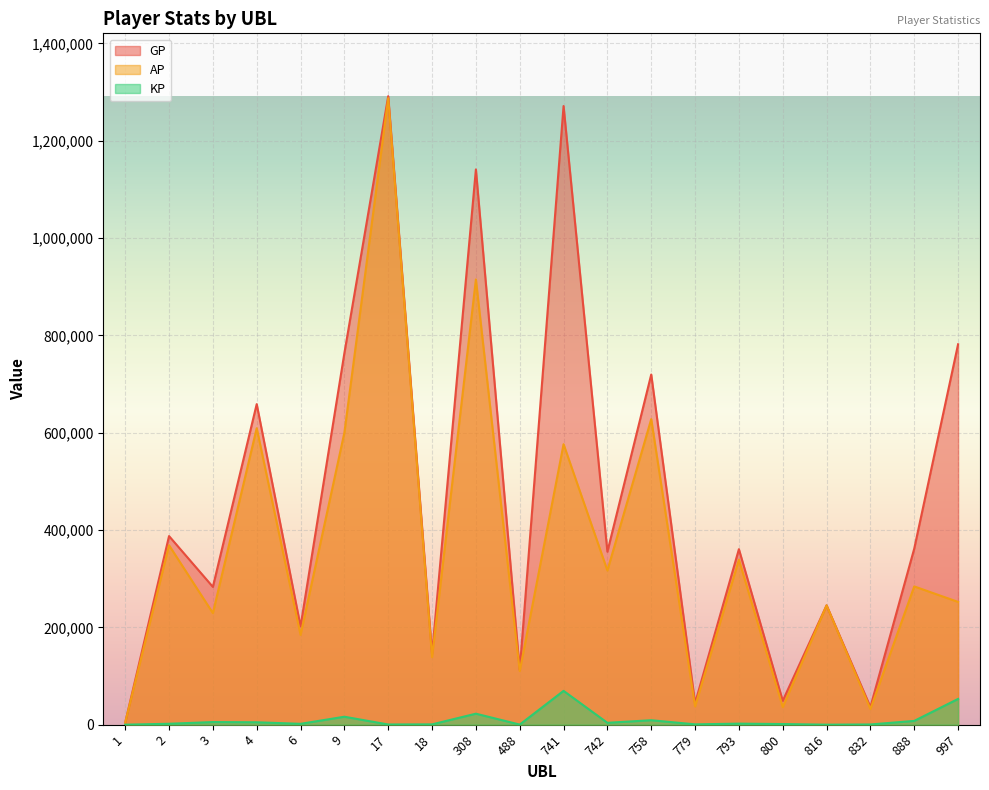

How many interior local peaks does the KP series have?

6